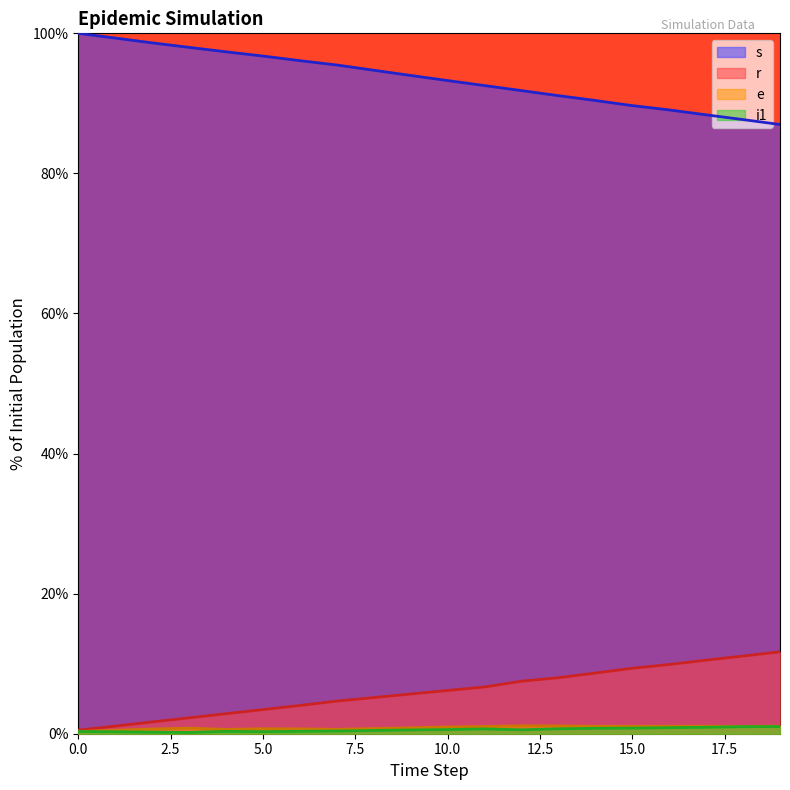

What is the value of the s point at the 15th from the left?

90.4